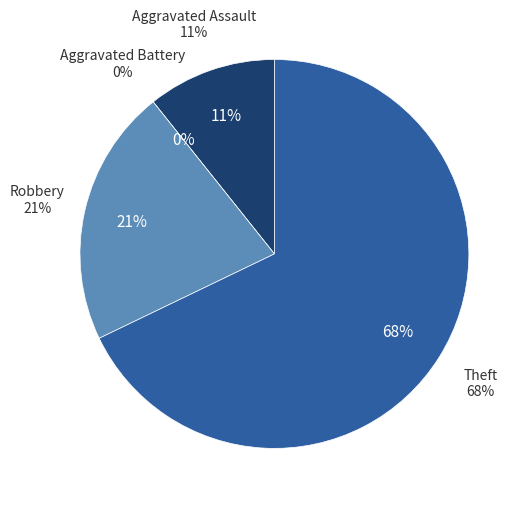

Count the number of slices in the pie.

4